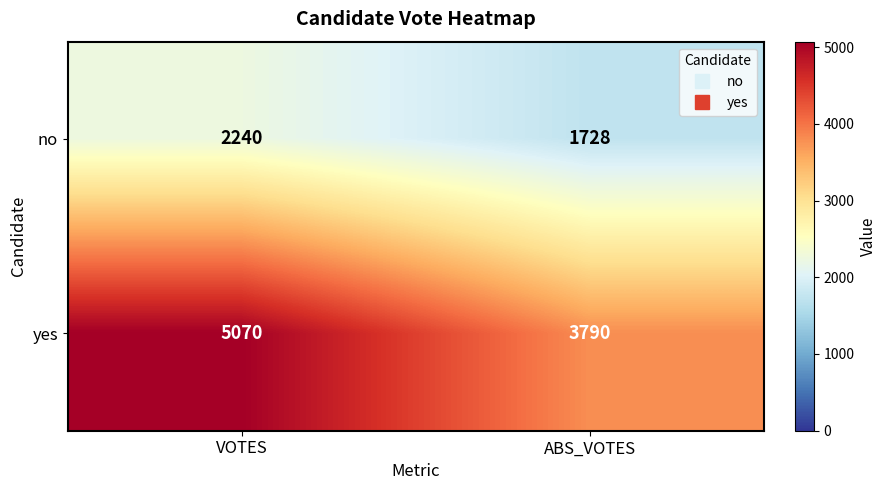

Which series has the largest total across all categories?

yes